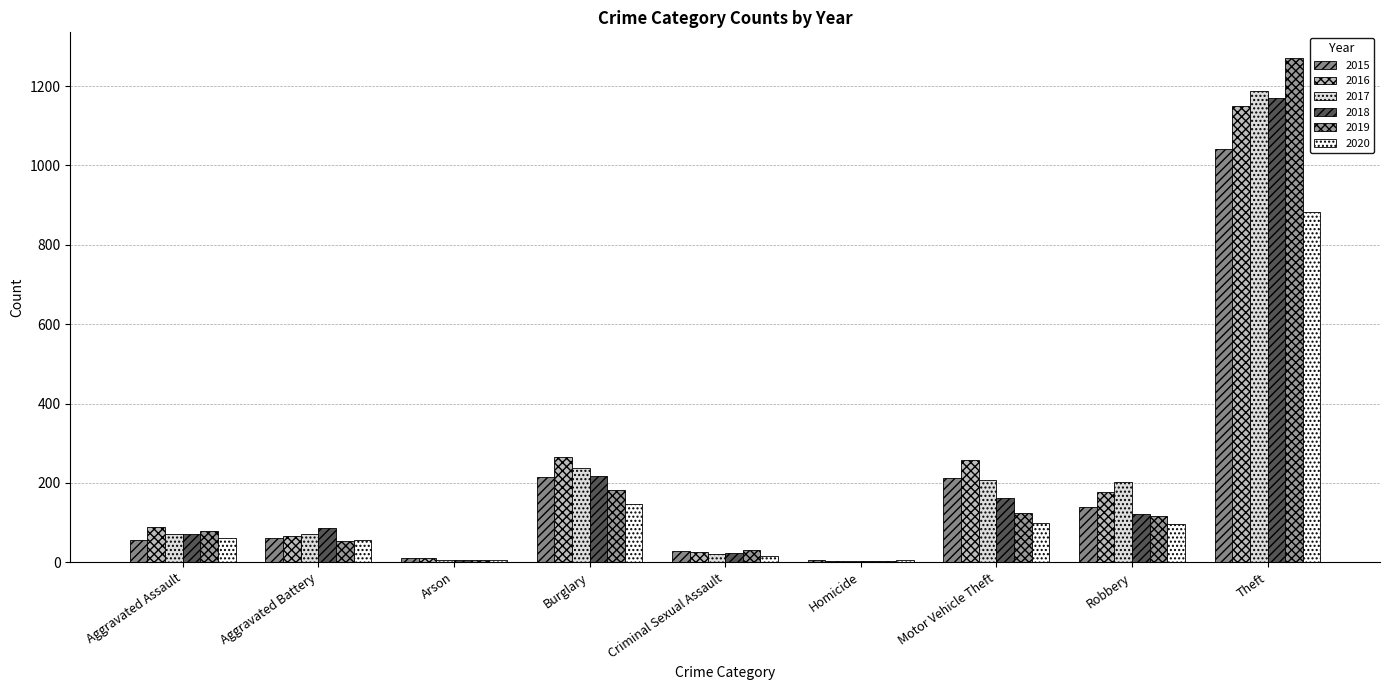

Read the 2015 value at Arson.

10